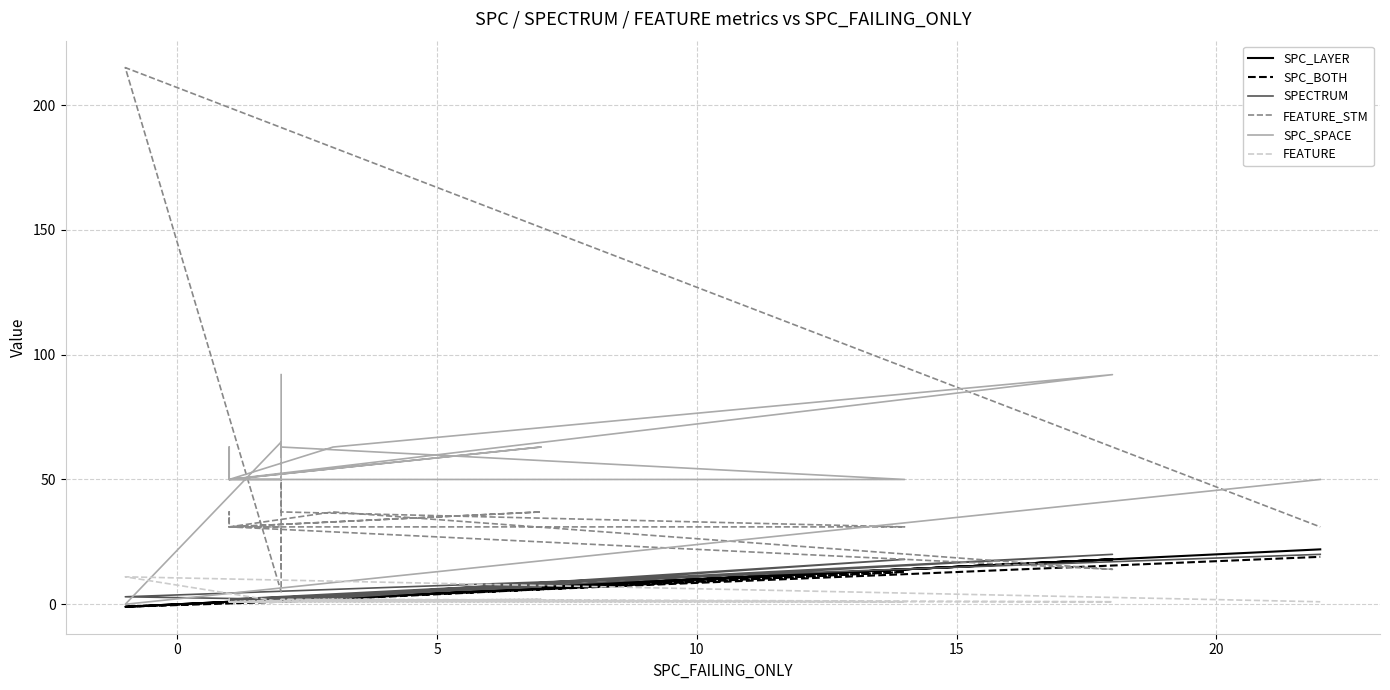

What is the minimum value for SPC_BOTH?

-1